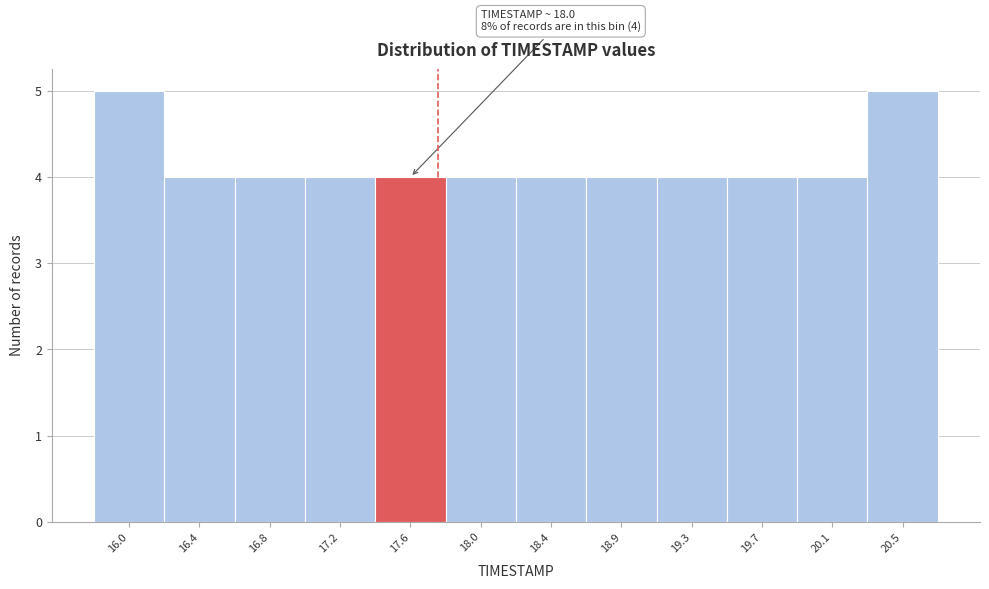

Reading left to right, extract all data points from this chart.

5	4	4	4	4	4	4	4	4	4	4	5